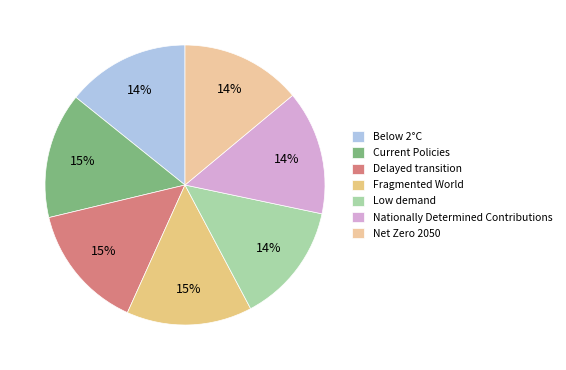

Rank the categories by value from highest to lowest.

Fragmented World, Delayed transition, Current Policies, Nationally Determined Contributions, Below 2°C, Net Zero 2050, Low demand